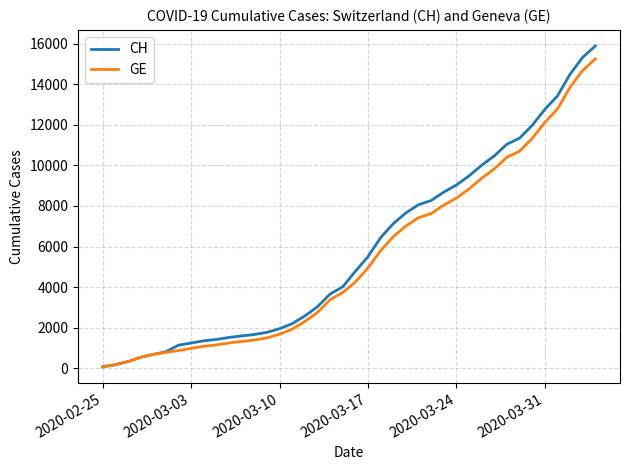

Which series has the largest range (max minus min)?

CH